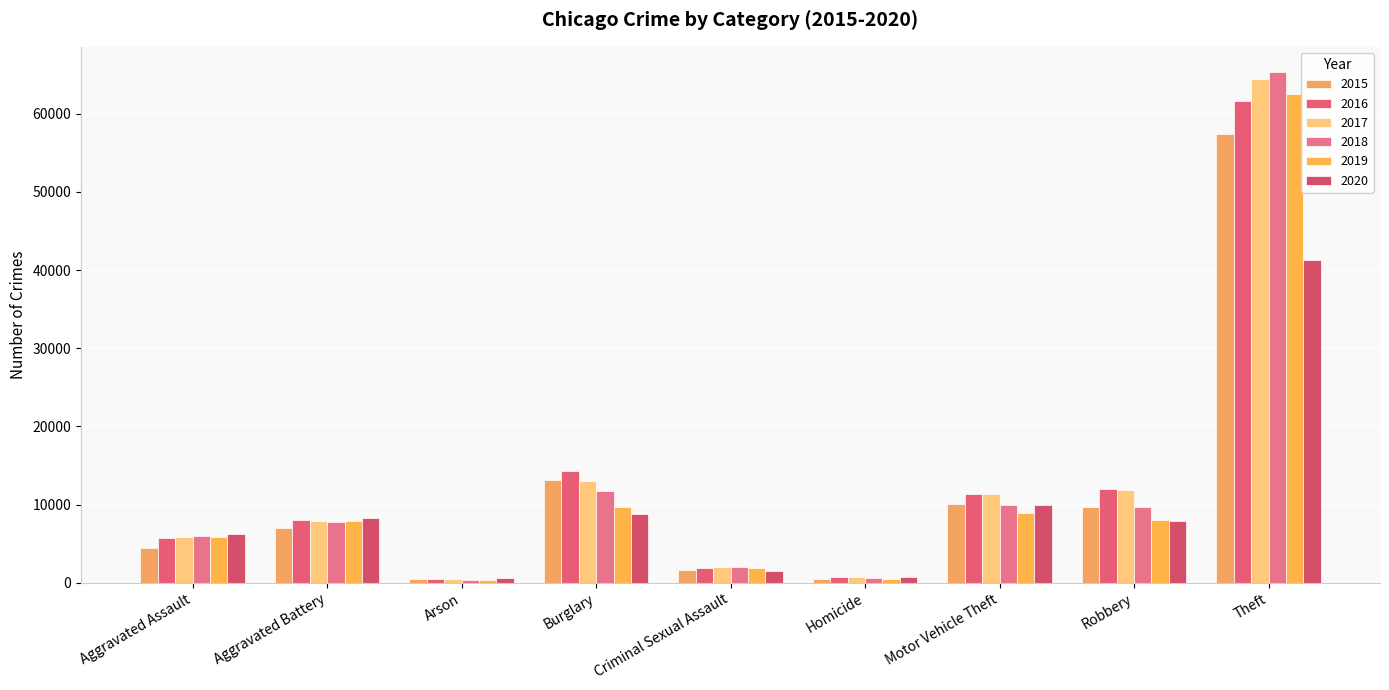

Which series has the largest total across all categories?

2017